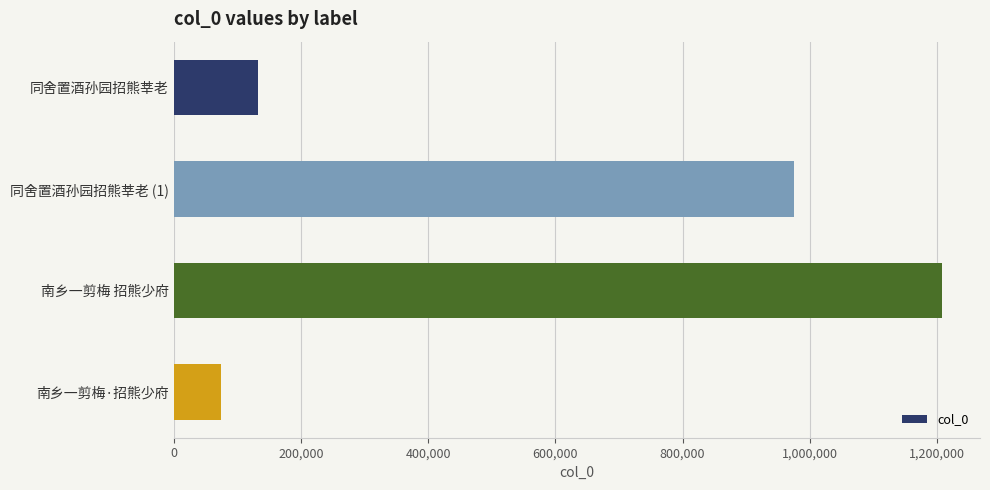

What is the label of the 4th bar from the top?

南乡一剪梅·招熊少府